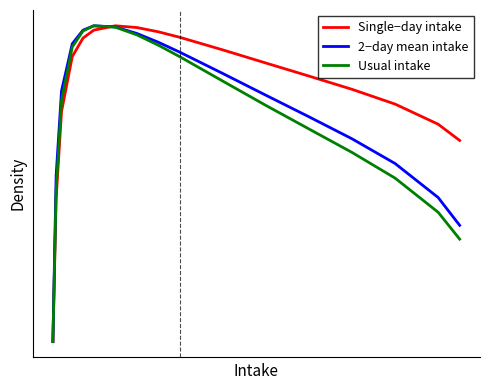

How many positive values does the 2−day mean intake series have?

16